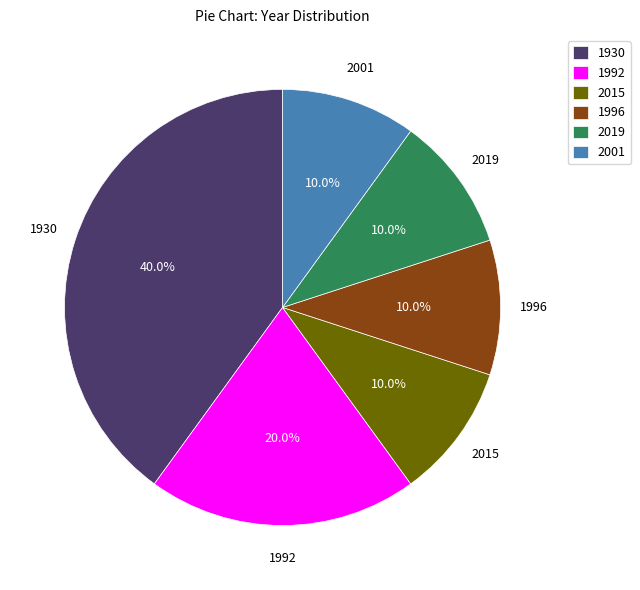

What is the ratio of the value at 2019 to the value at 2015?

1.0